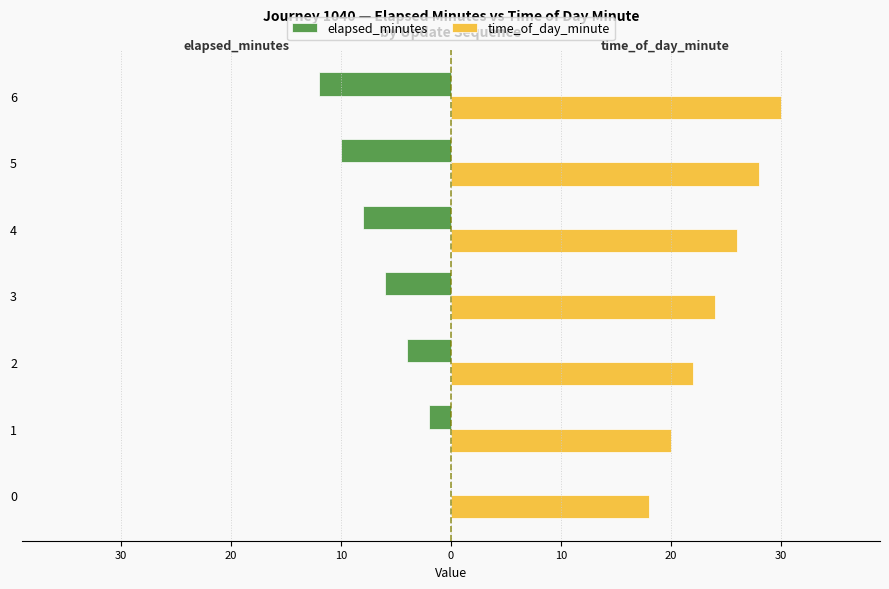

What are all the series names shown in the legend?

elapsed_minutes, time_of_day_minute